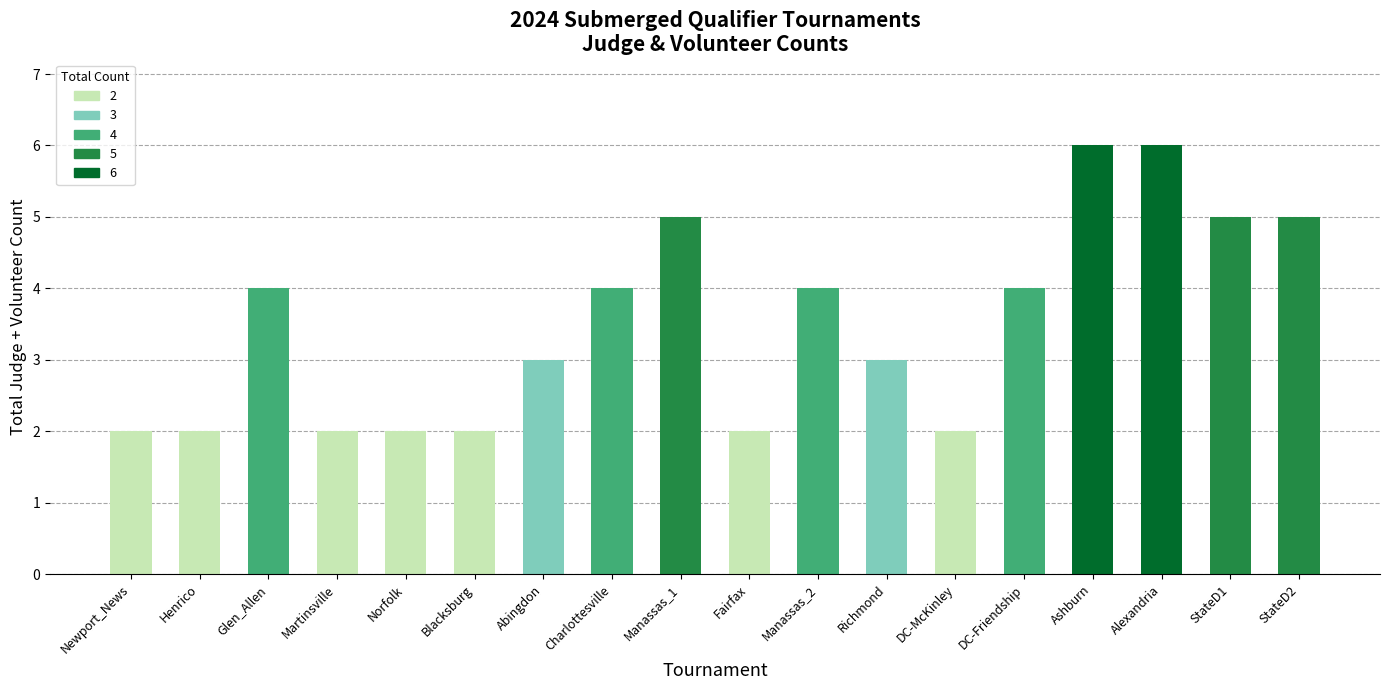

What is the label of the 4th bar from the left?

Martinsville